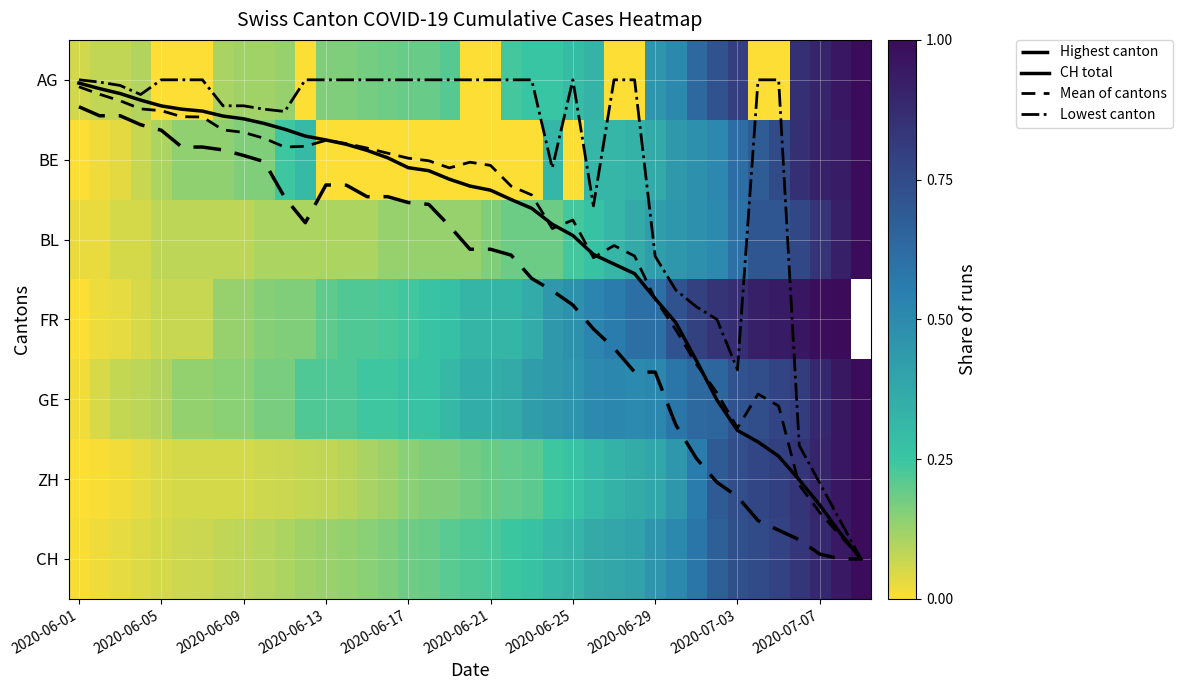

What is the highest value of the GE series?

1.0